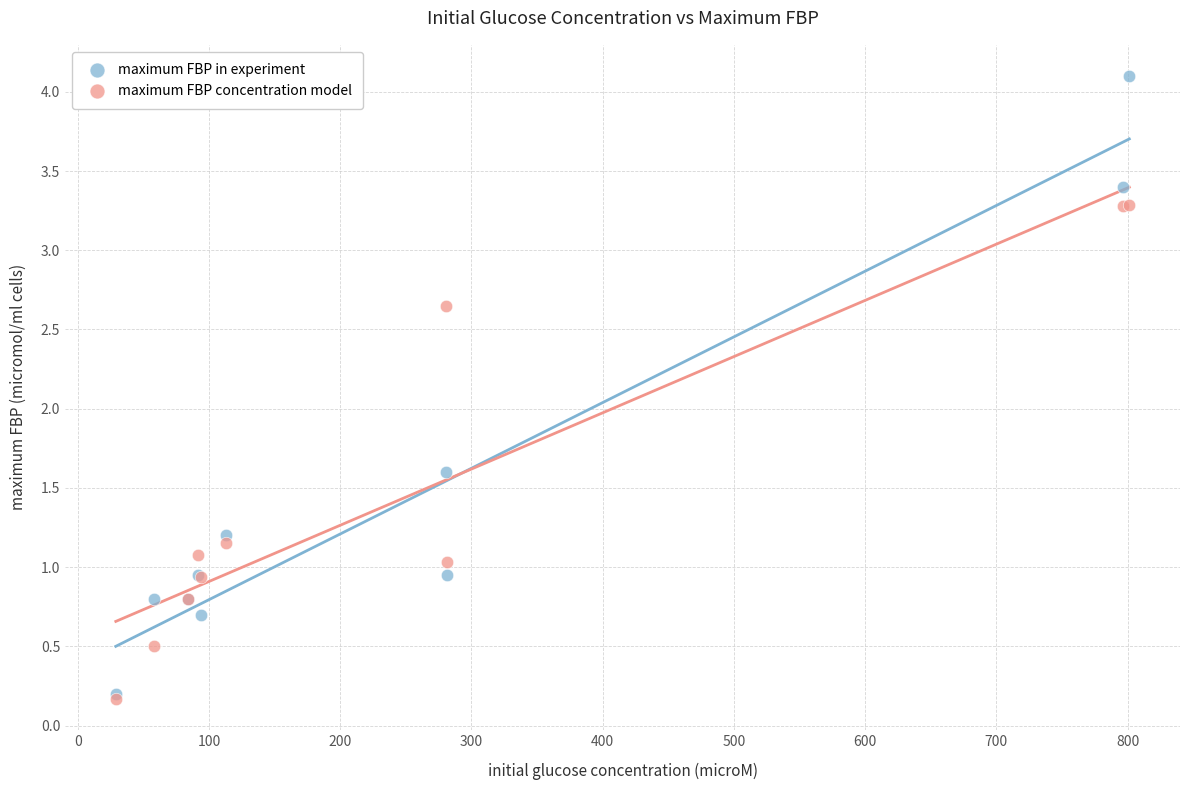

Across all series, what Y value is closest to 2?

1.6